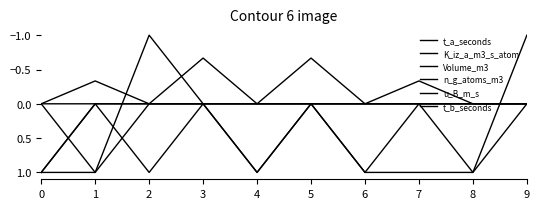

How many interior local peaks does the t_a_seconds series have?

1